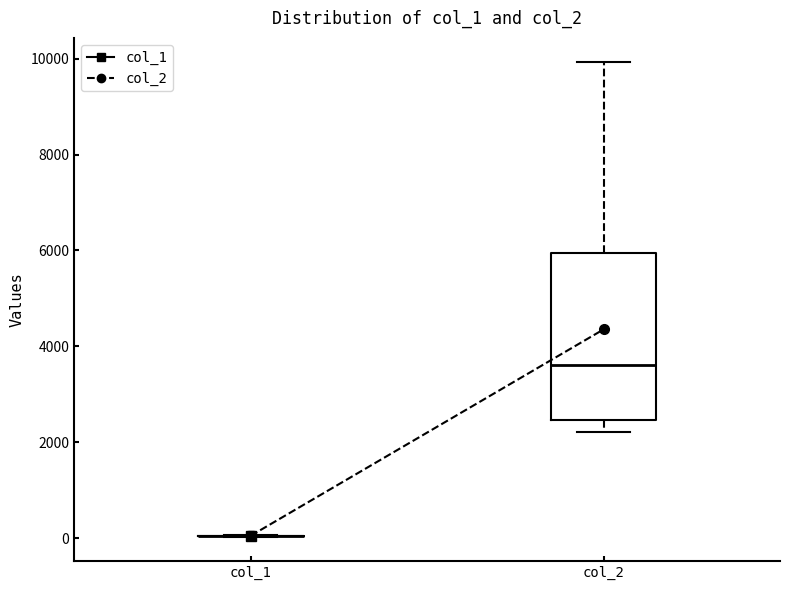

Reading left to right, transcribe this box plot: for each box, give where its median line is, the range the box spans, and where its two whiskers end, as read against the y-axis. The values are not printed on the chart, so give them approximately, as read against the axis.

col_1: box collapsed to a line at 0, whiskers 0 to 0
col_2: median 3600, box 2400 to 6000, whiskers 2200 to 10000